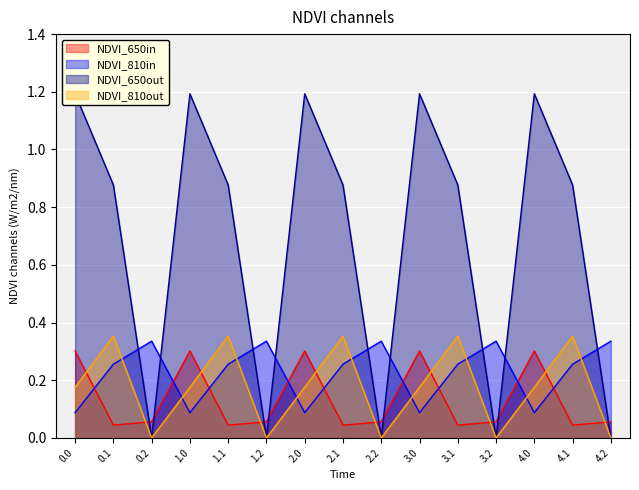

How many times do NDVI_810in and NDVI_810out cross each other?

9